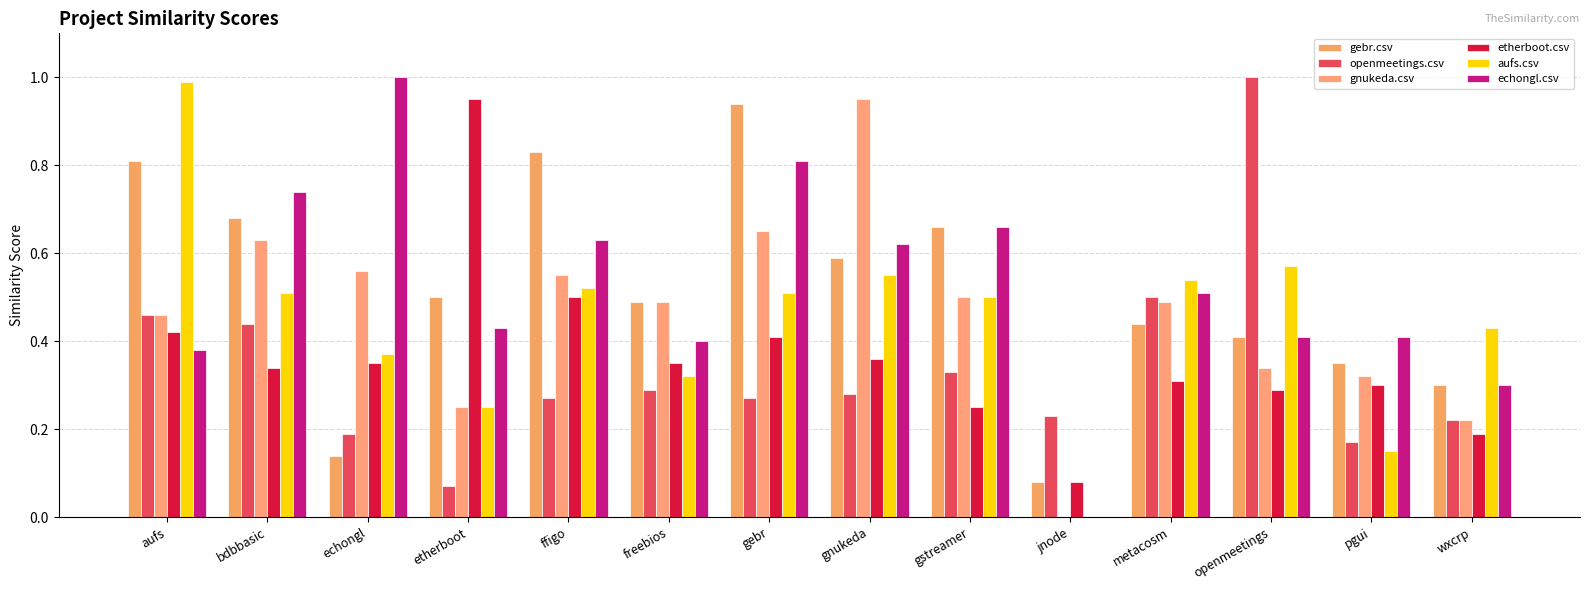

What is the lowest value of the openmeetings.csv series?

0.1